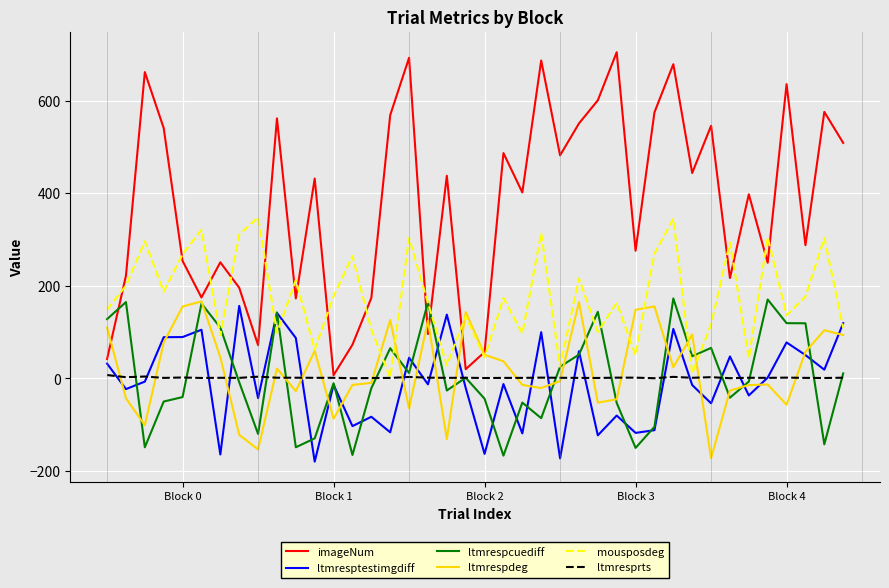

Which series has the largest range (max minus min)?

imageNum